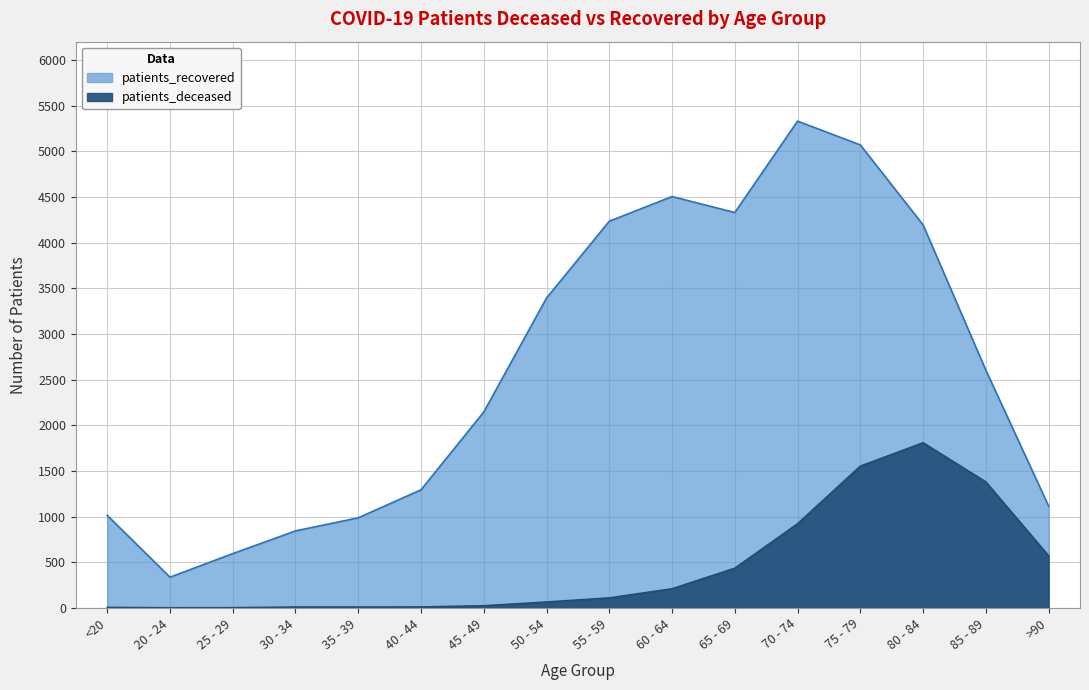

Between 35 - 39 and 40 - 44, which series saw the biggest shift?

patients_recovered